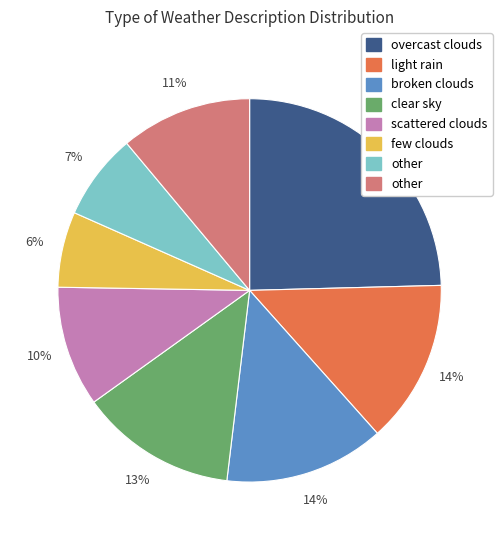

Is there any slice that represents more than half of the pie?

No